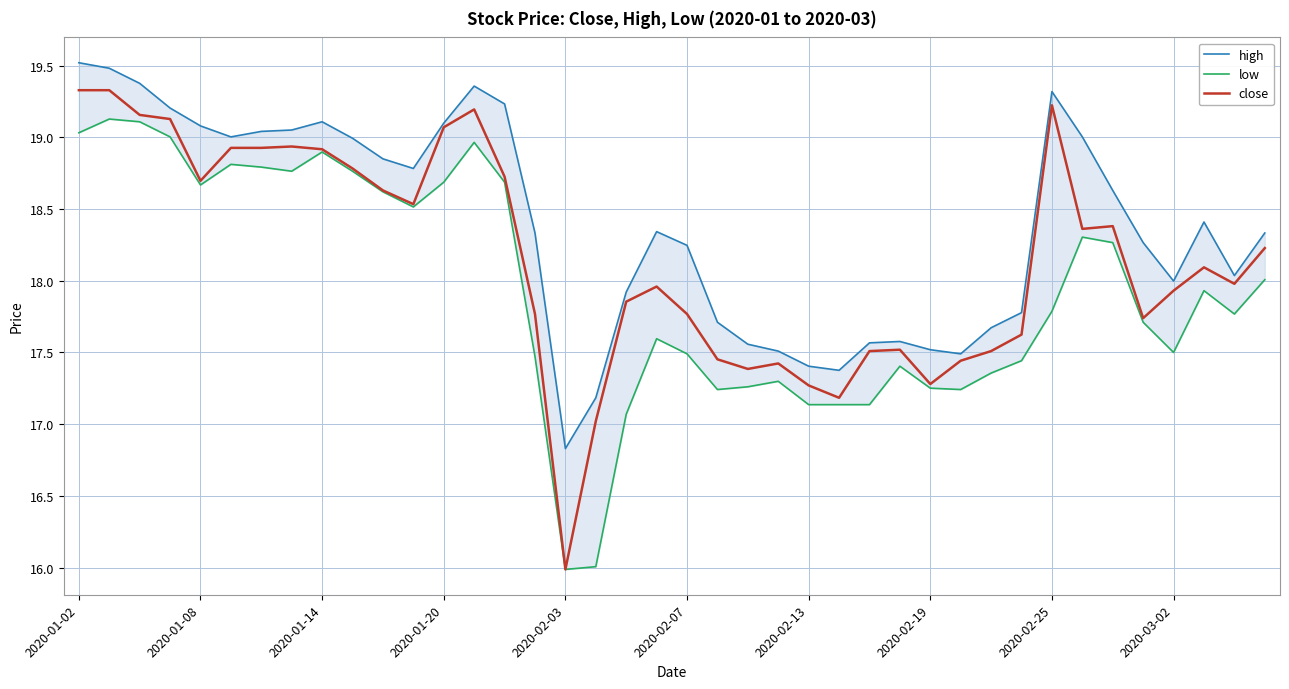

At which category does the chart reach its peak across all series?

2020-01-02